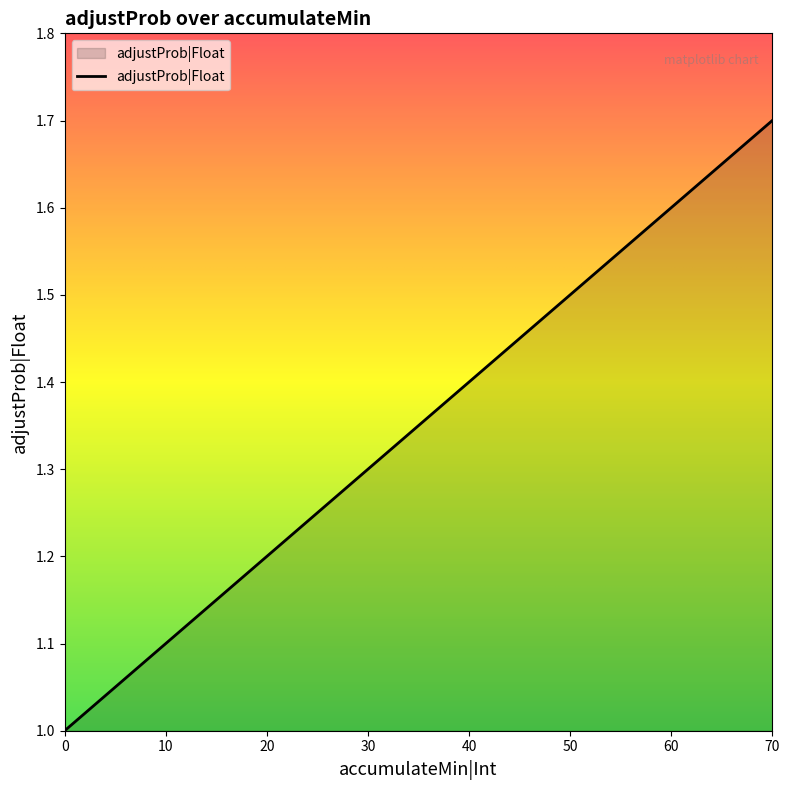

List the labels in order of value, smallest first.

0, 10, 20, 30, 40, 50, 60, 70